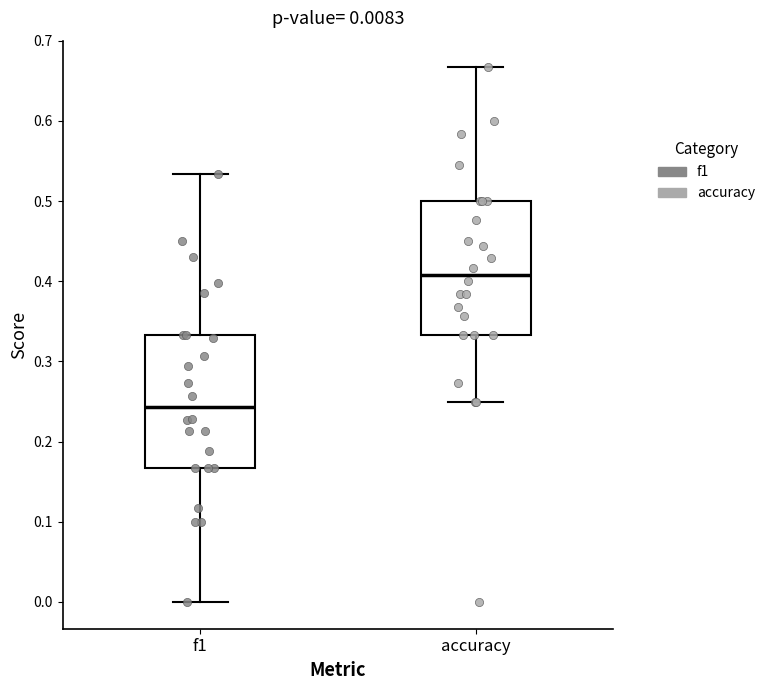

Which box has the highest median line?

accuracy